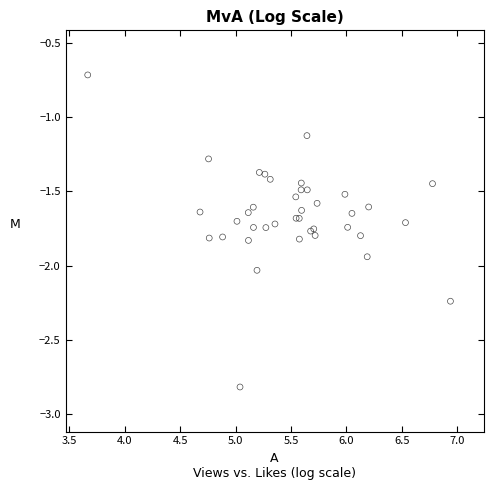

What Y value in the scatter plot is closest to -1?

-1.1